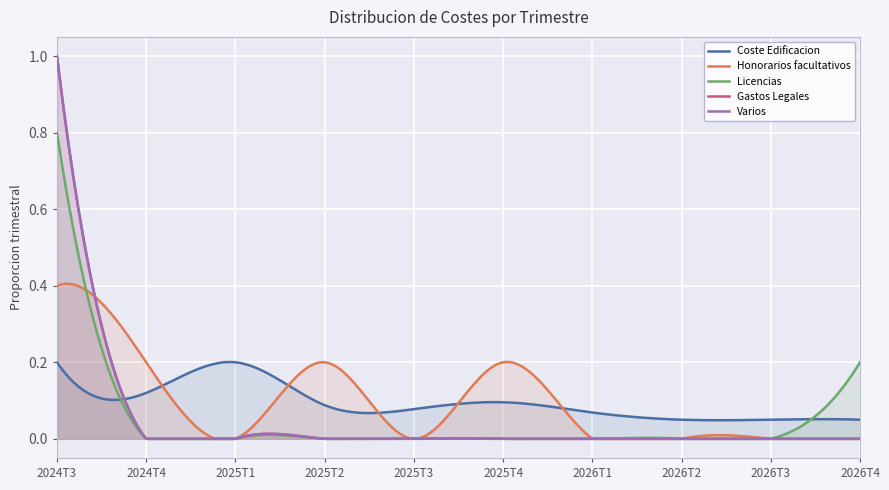

Rank the categories by Gastos Legales value from lowest to highest.

2024T4, 2025T1, 2025T2, 2025T3, 2025T4, 2026T1, 2026T2, 2026T3, 2026T4, 2024T3